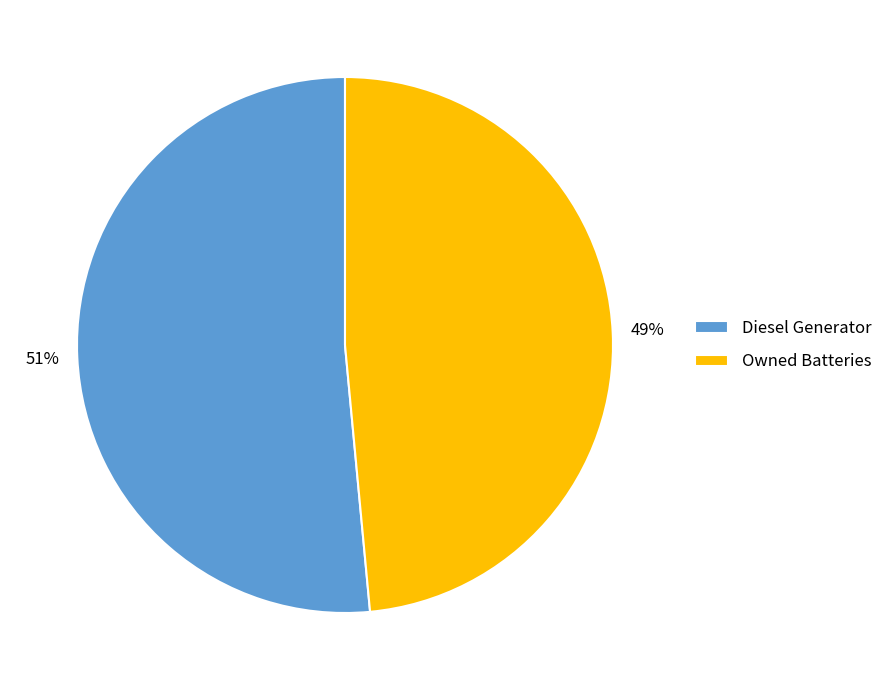

What is the majority slice?

Diesel Generator